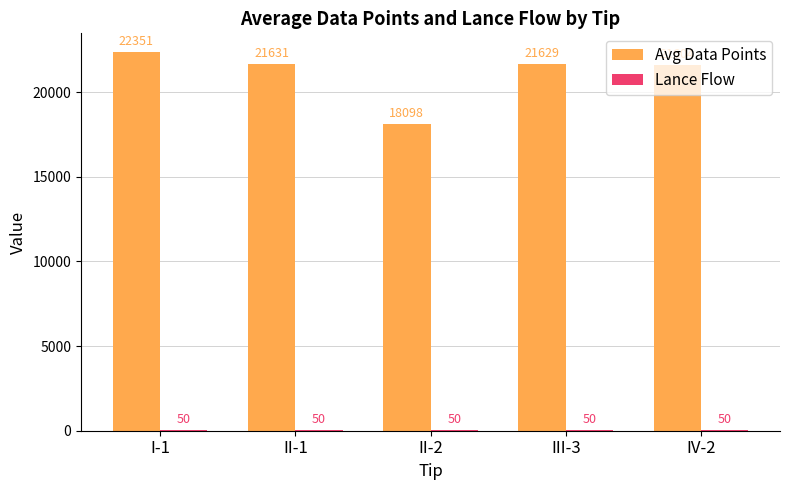

What is the maximum value for Avg Data Points?

22350.8